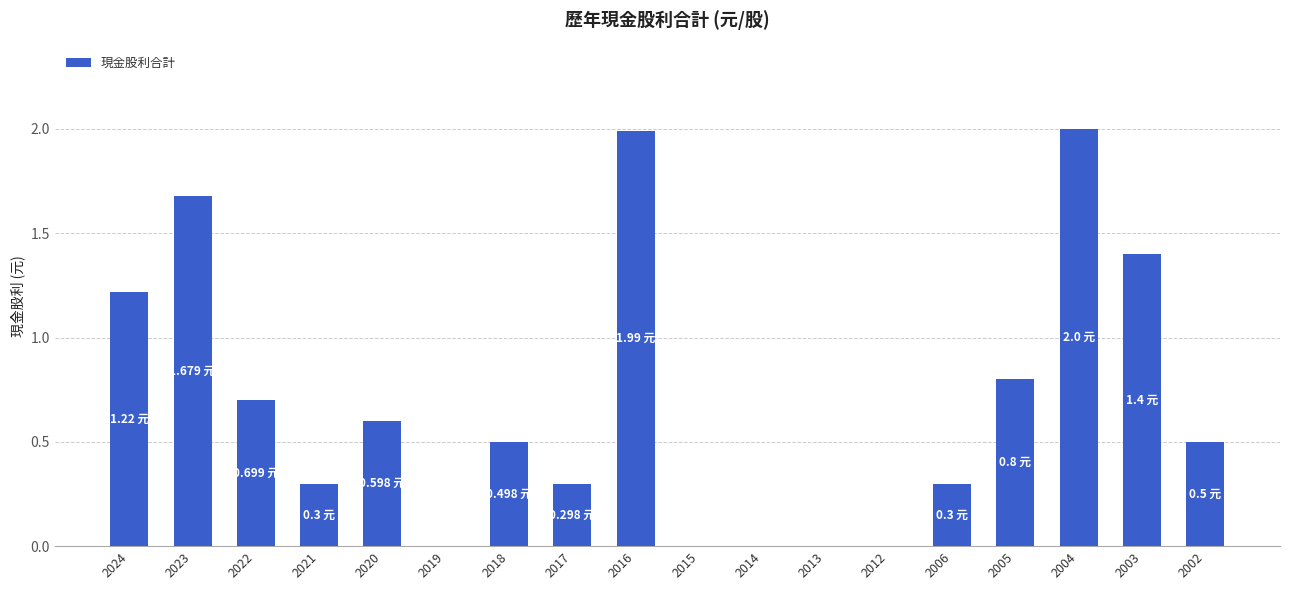

Count the number of categories in the chart.

18